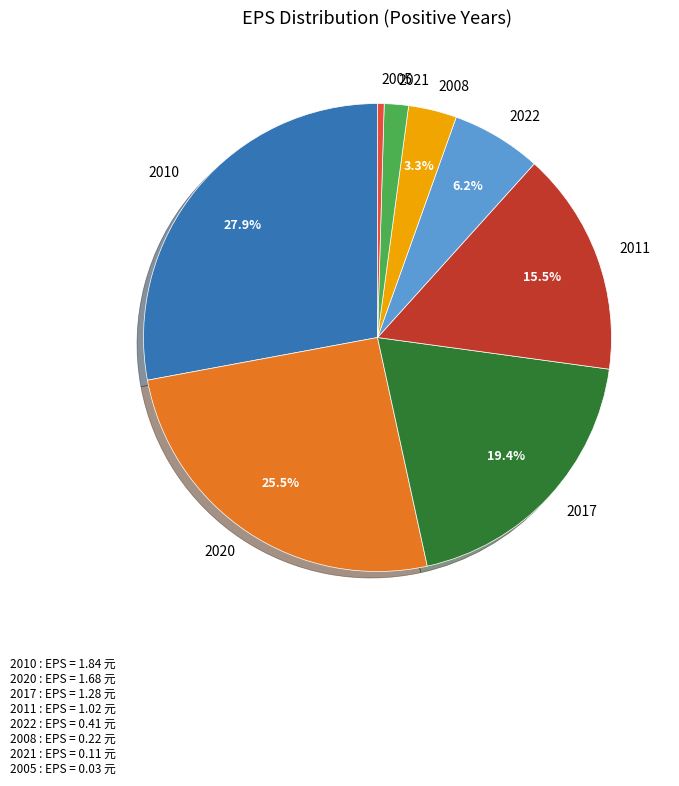

What percentage is the 2022 slice, to the nearest percent?

6%